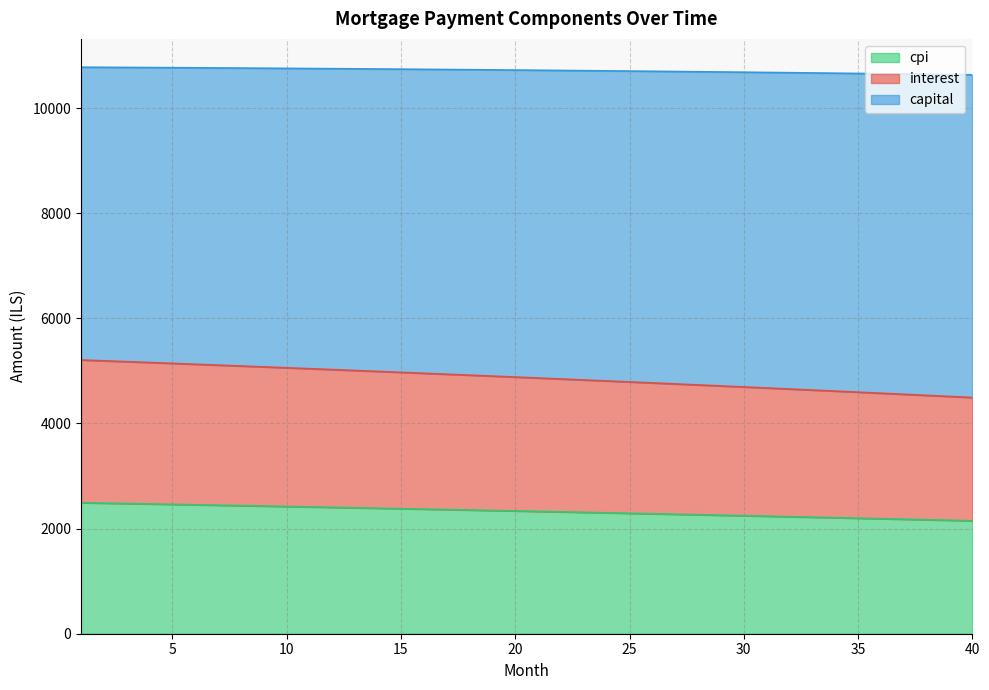

What is the highest value of the cpi series?

2492.3